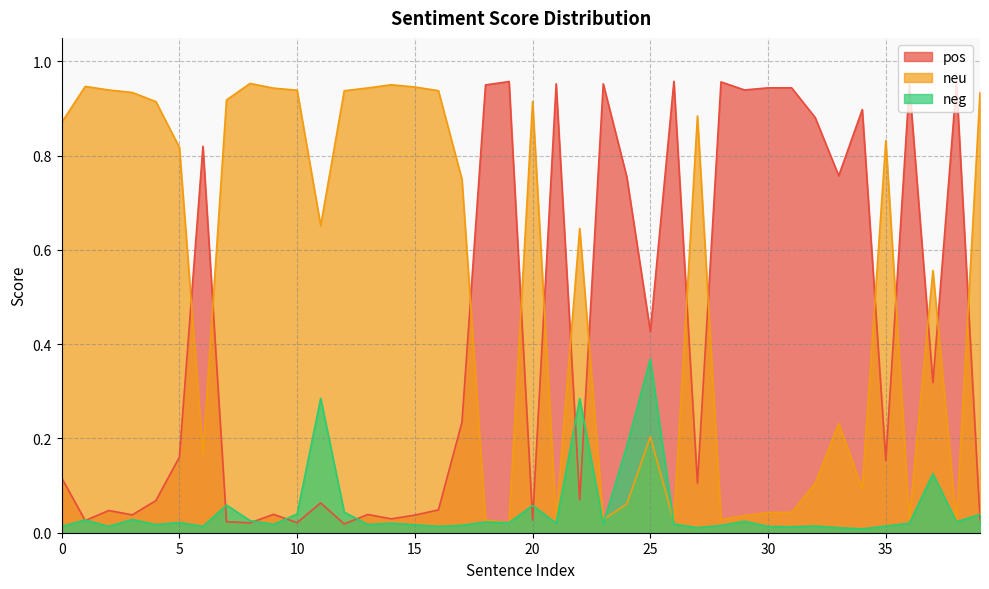

List the series in order of their peak value, lowest first.

neg, neu, pos